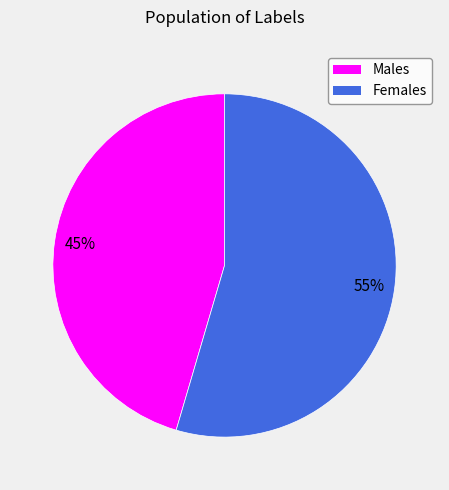

Count the number of slices in the pie.

2